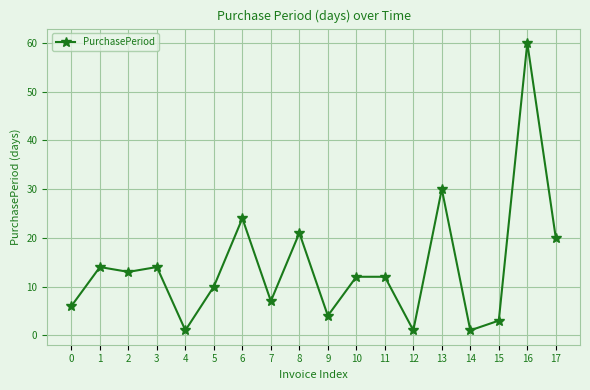

How many distinct data groups are displayed?

1